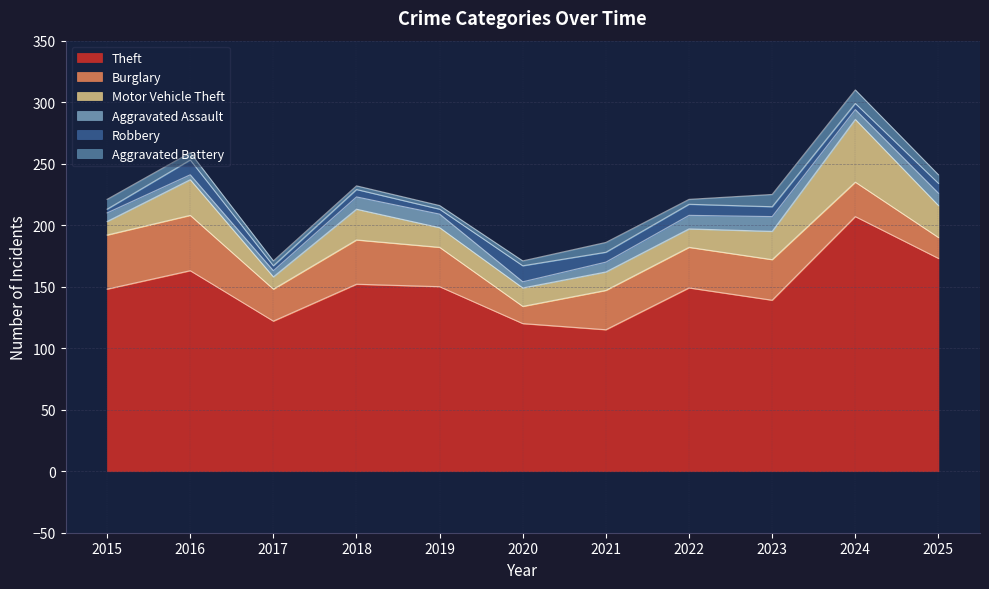

What is the difference between the maximum and minimum values in the Theft series?

92